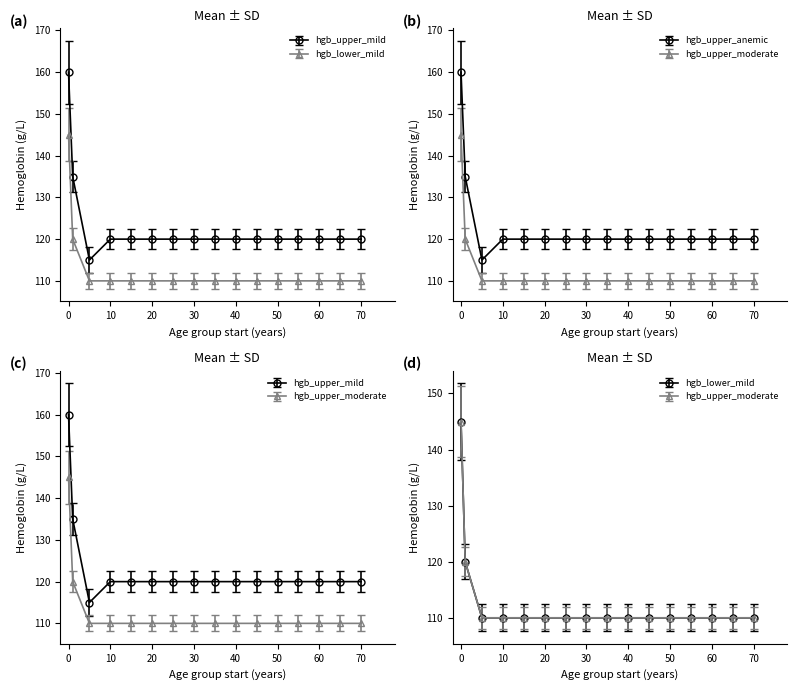

True or false: hgb_upper_mild and hgb_upper_moderate cross at least once.

False